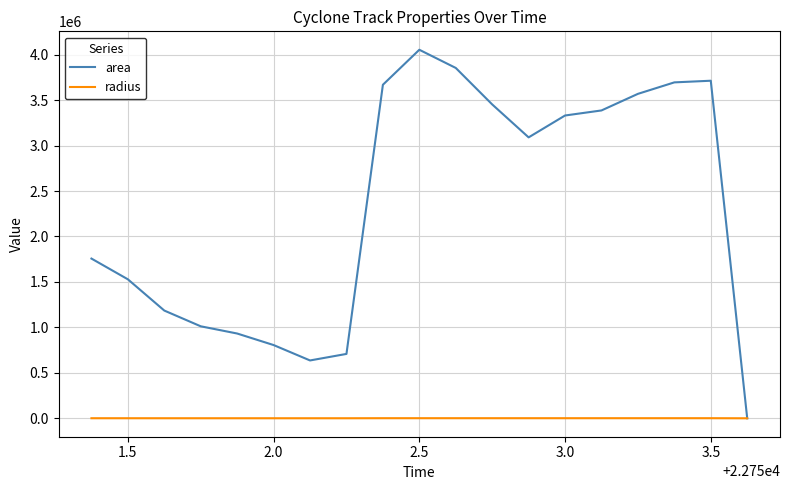

Rank the series by their average value, from highest to lowest.

area, radius